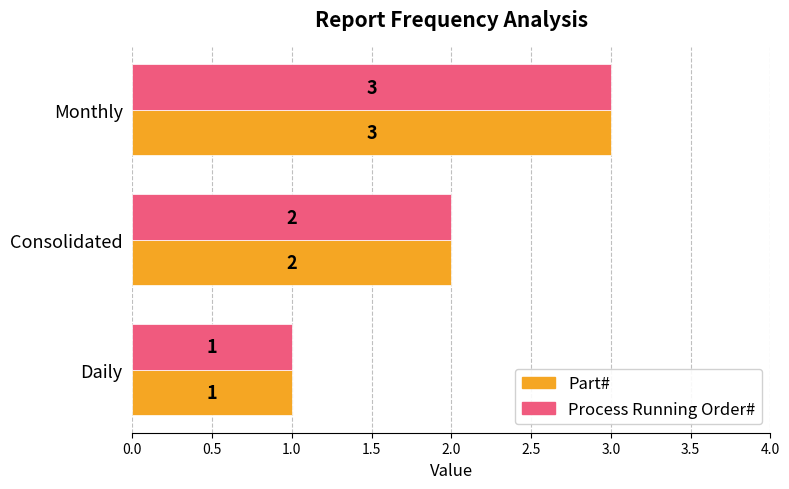

What is the total value across all series at Monthly?

6